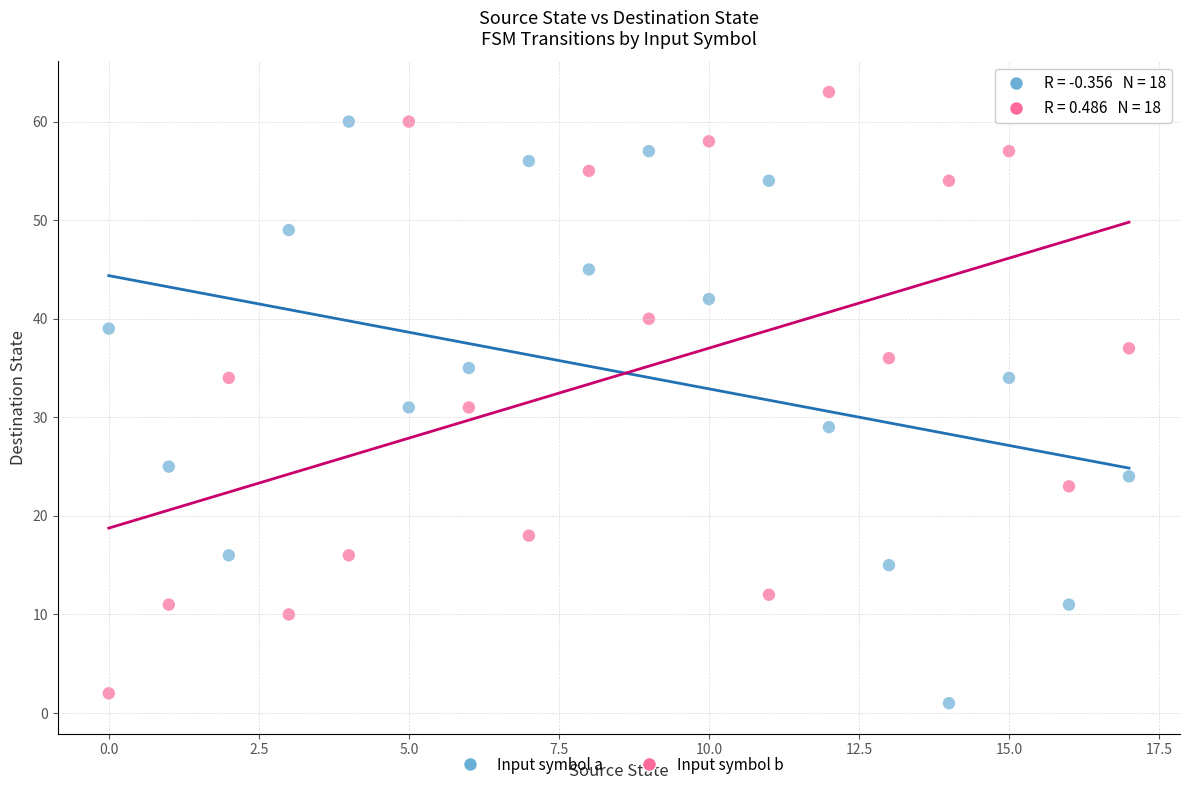

Across all data points, what is the range of Y values (max minus min)?

62